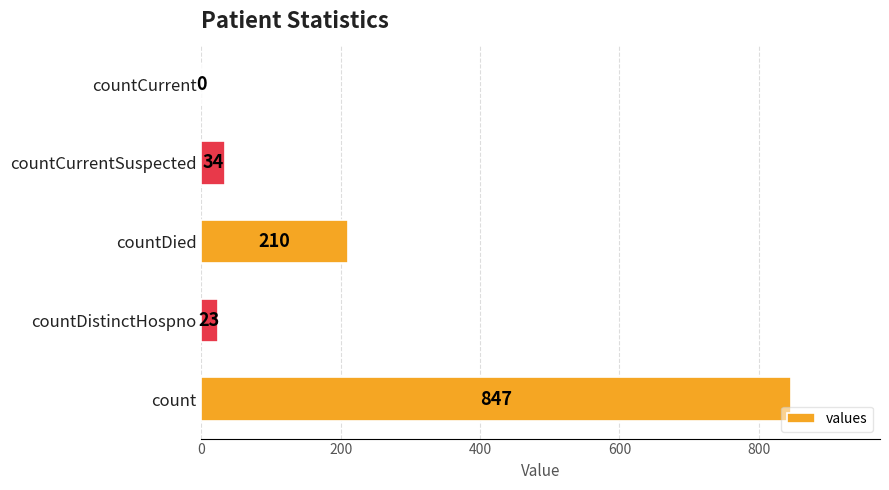

Where is the data nearest to the value 423?

countDied